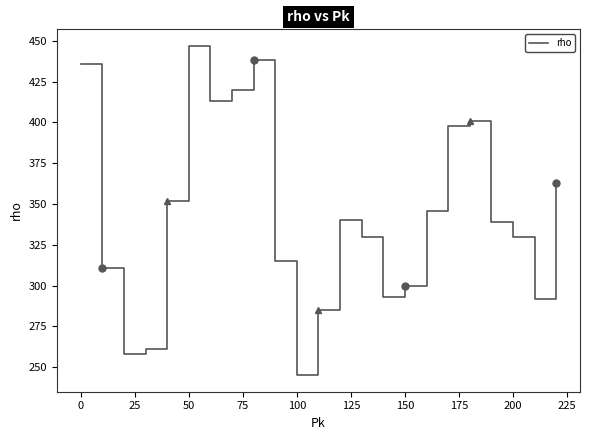

What is the difference between the maximum and minimum values?

202